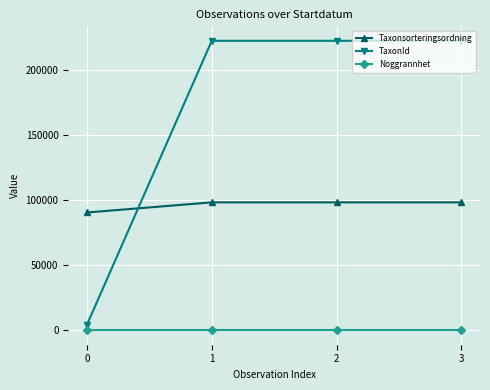

Does the chart have visible grid lines?

Yes